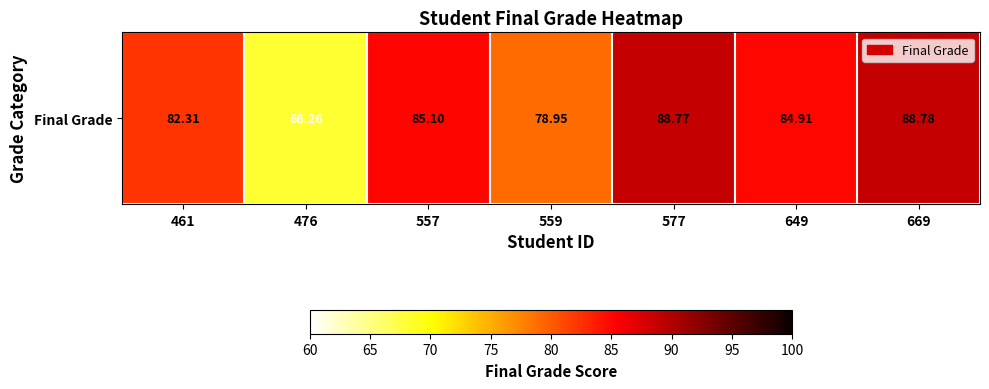

Between 476 and 559, which is larger?

559